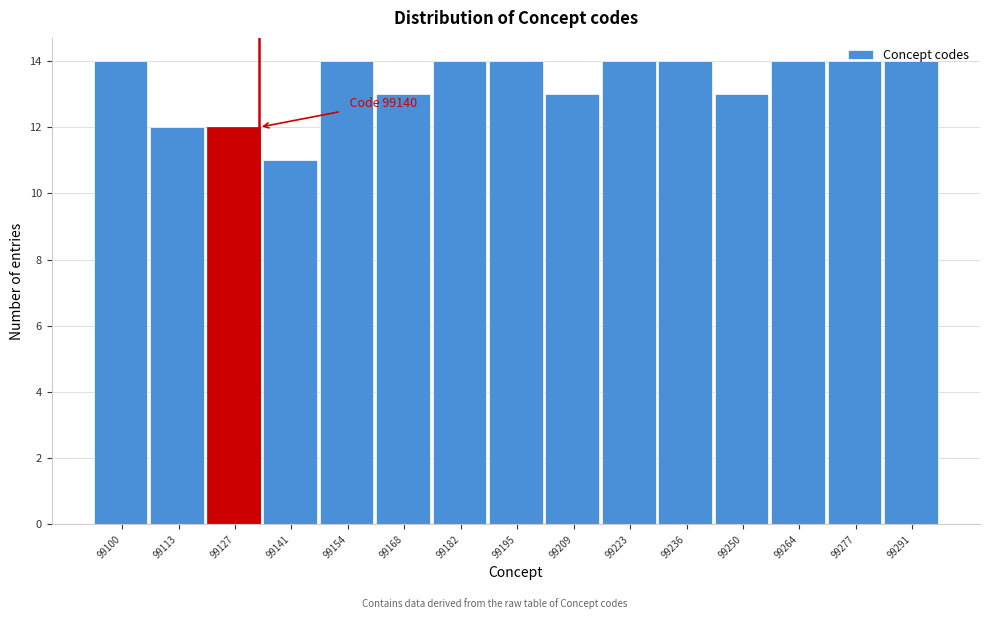

What is the average value?

13